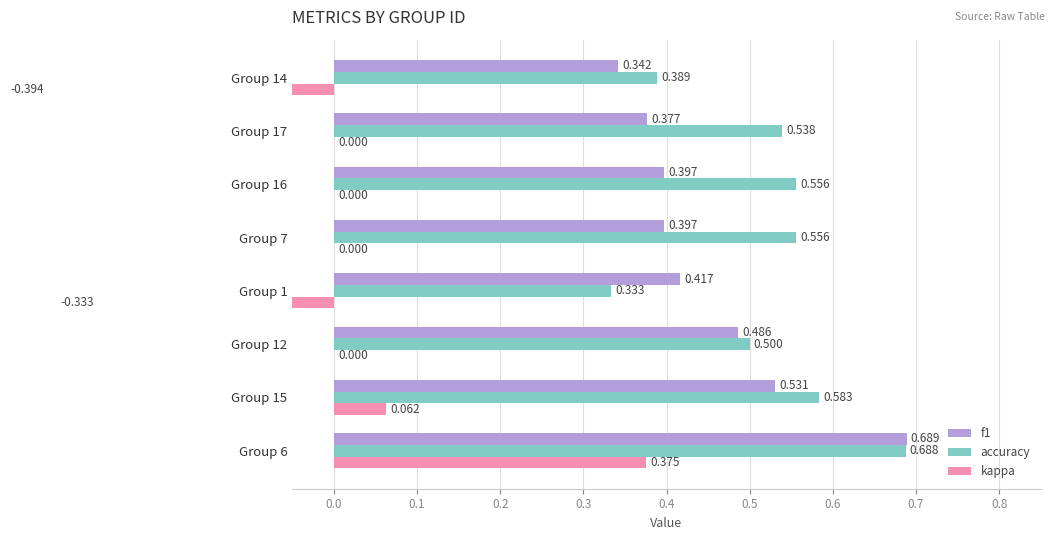

What is the label of the 2nd bar from the right?

Group 17